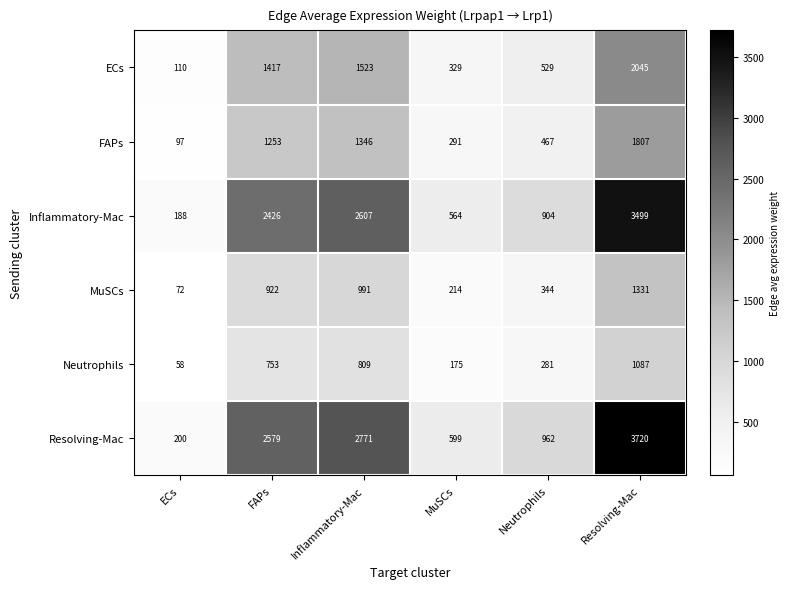

What is the difference between the maximum and minimum values in the MuSCs series?

1259